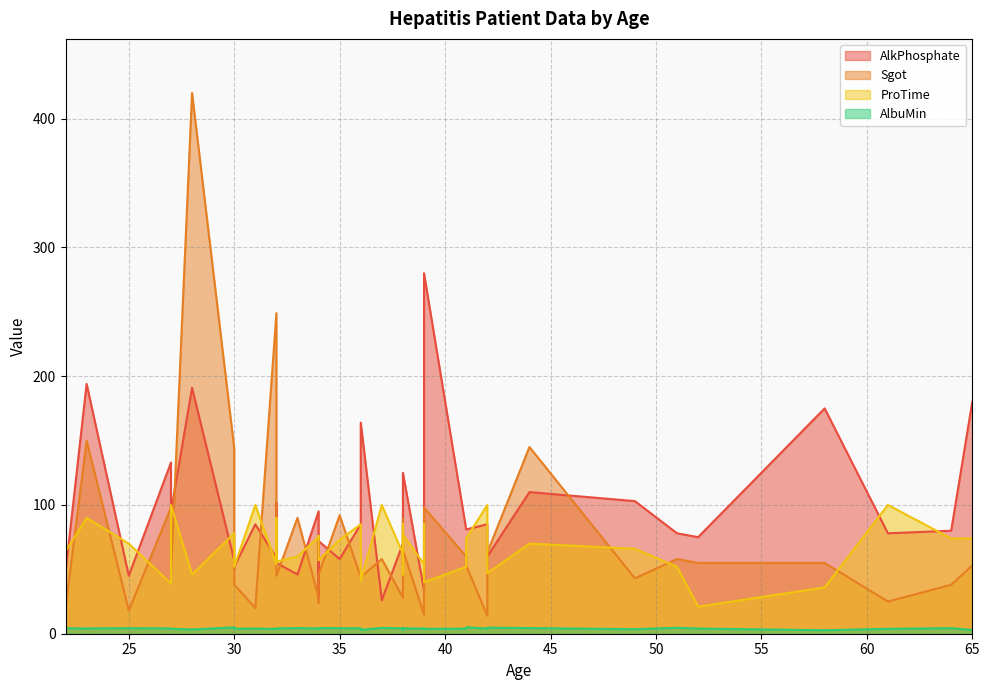

Which category has the lowest value in the Sgot series?

42